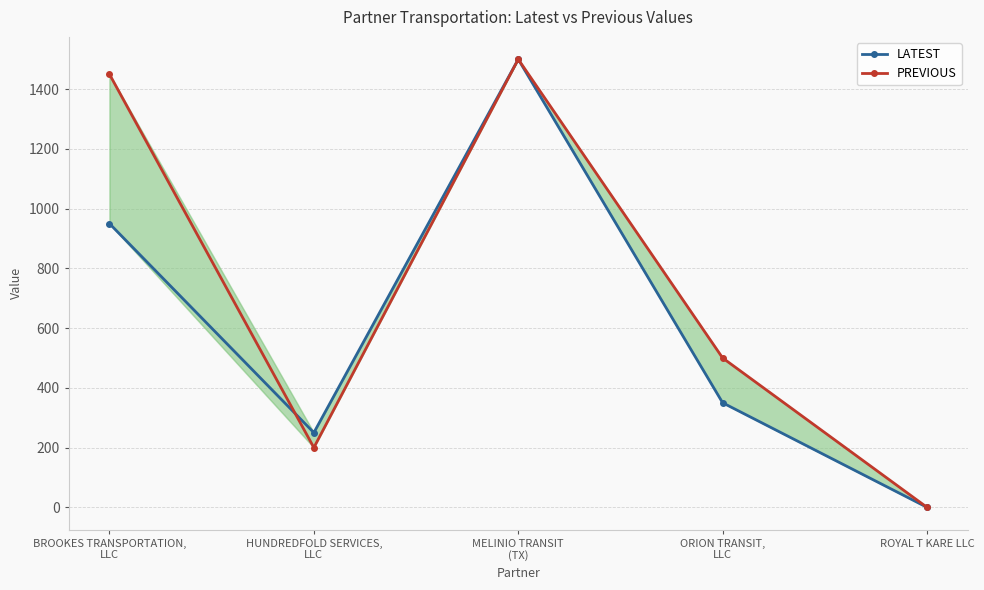

At which category does LATEST reach its first local valley?

HUNDREDFOLD SERVICES,
LLC